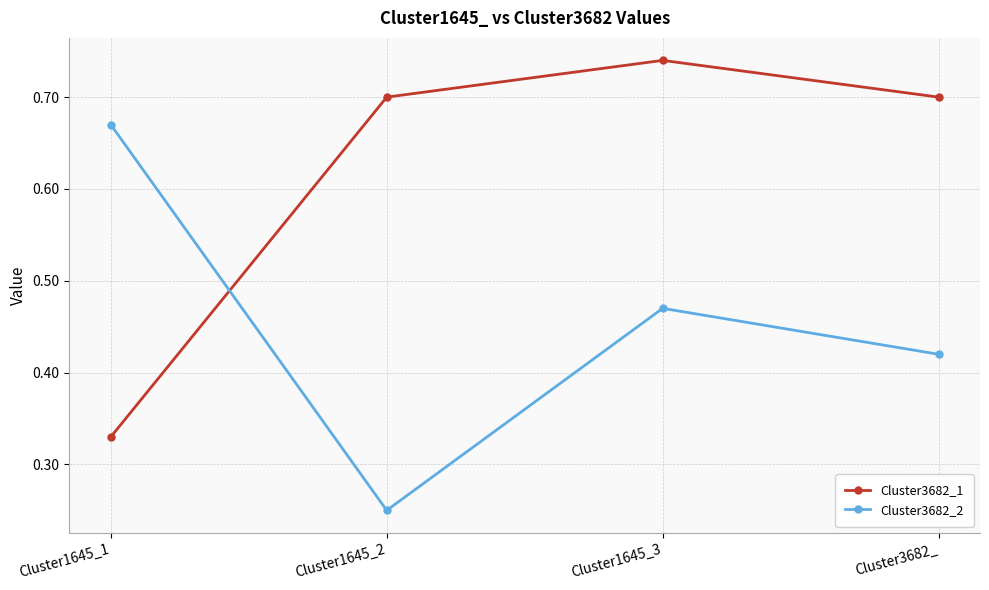

At which label is Cluster3682_1 closest to 0?

Cluster1645_1